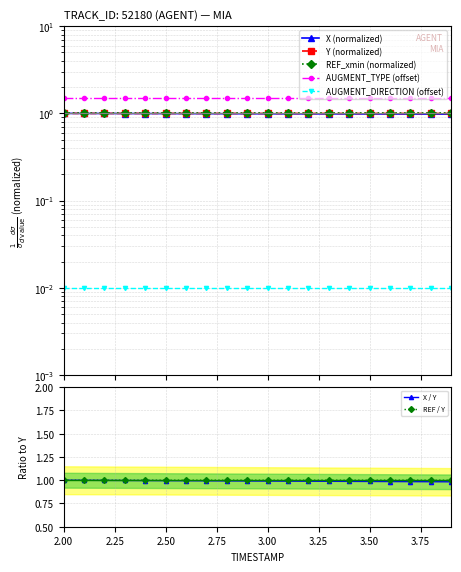

Is it true that REF / Y equals 1.0 at 2.00?

True